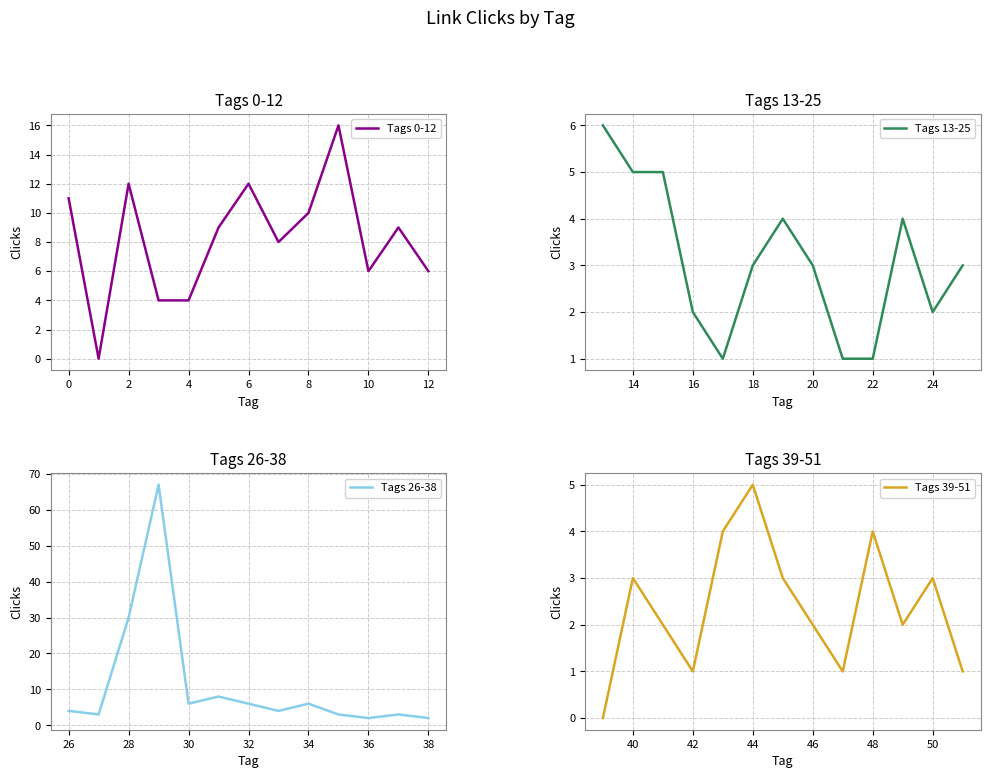

Is this an area chart (filled region under the line)?

No